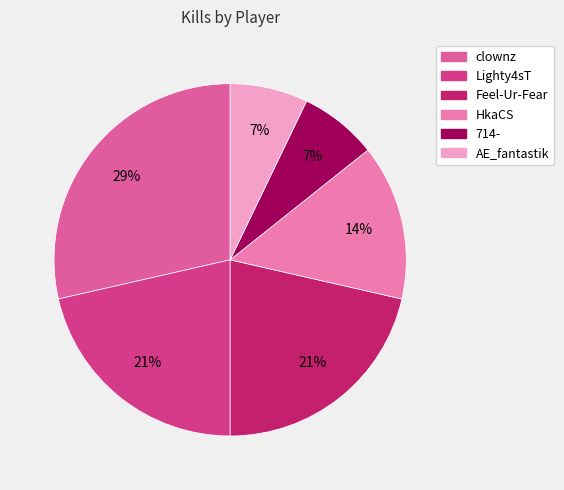

Count the number of slices in the pie.

6